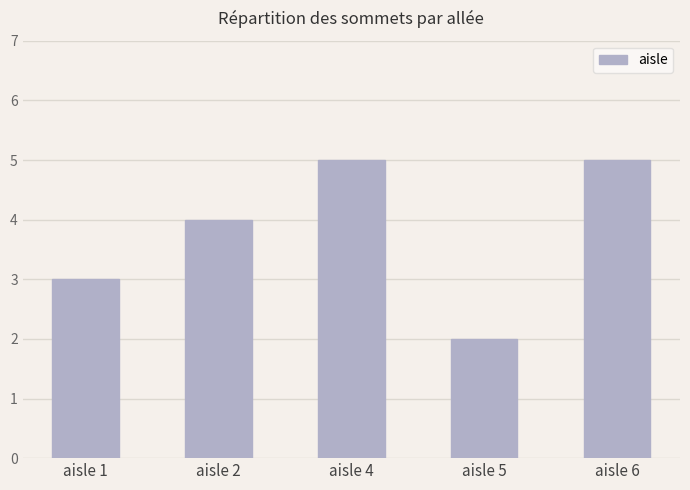

Reading right to left, extract all data points from this chart.

aisle 6=5	aisle 5=2	aisle 4=5	aisle 2=4	aisle 1=3